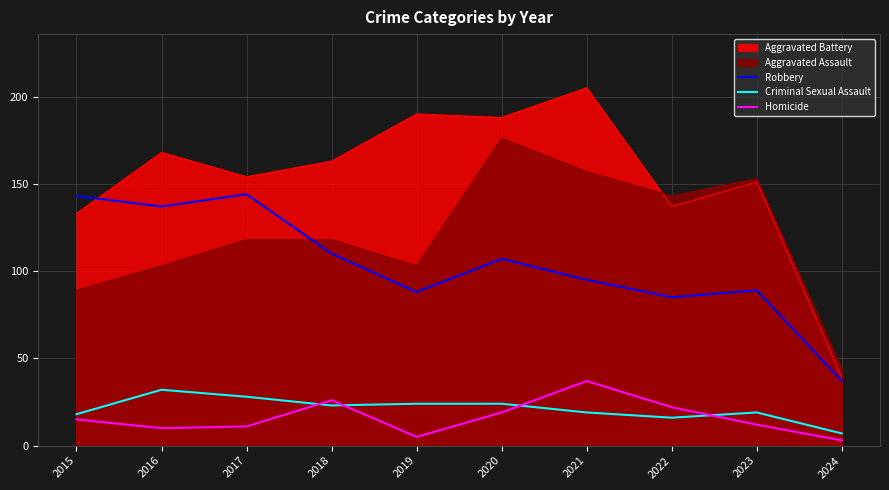

What is the sum of all Robbery values?

1035